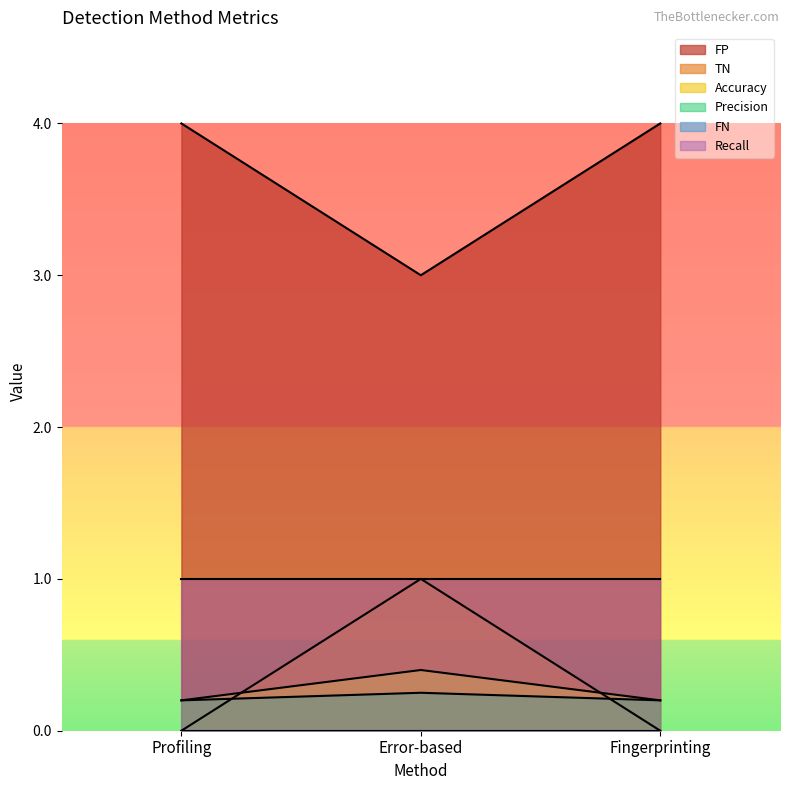

What is the spread (max minus min) of values at Profiling?

4.0